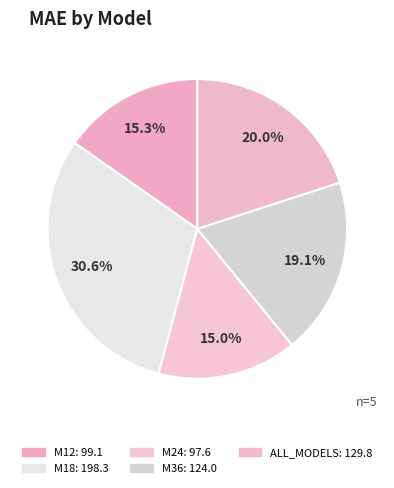

To the nearest percent, what is the combined percentage of M36 and M24?

34%